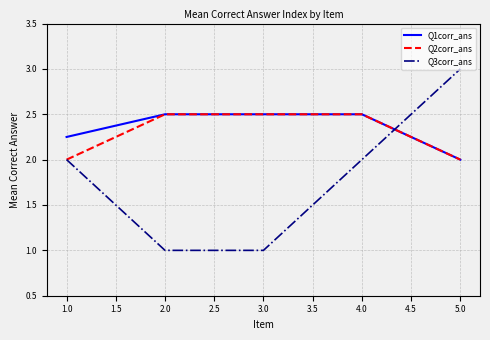

True or false: Q3corr_ans has more than 2 points higher than both neighbors.

False